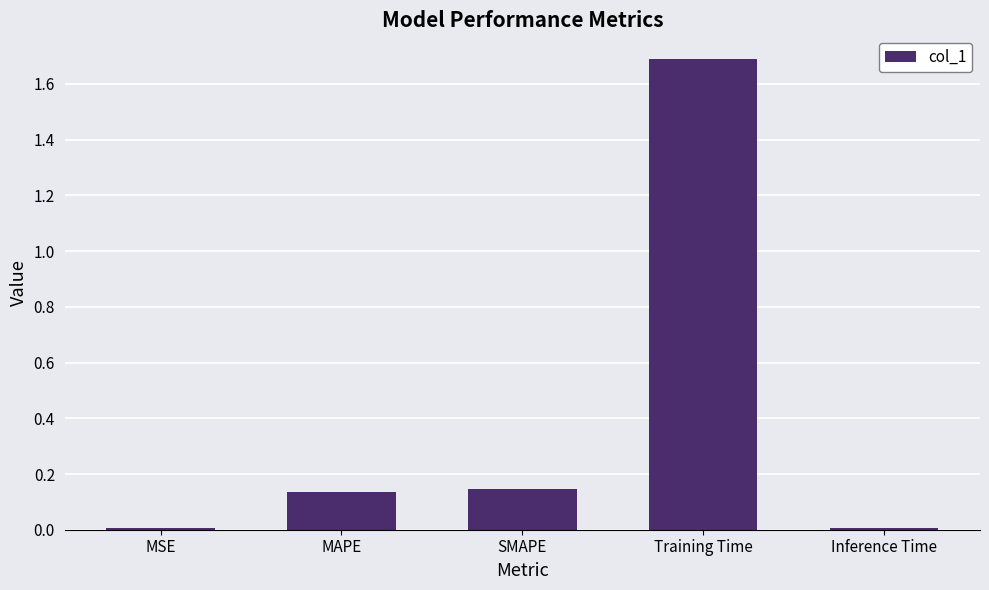

What is the change in value from MAPE to Inference Time?

-0.1